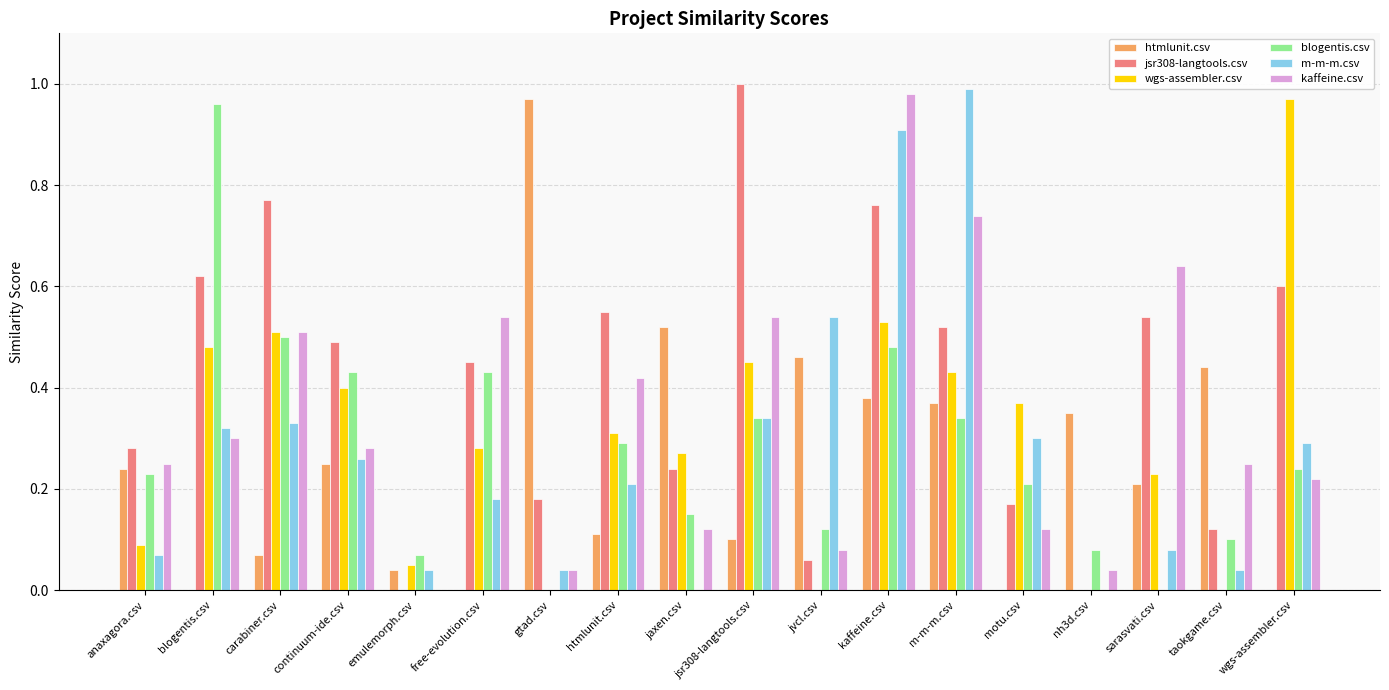

Which category has the highest value across all series?

jsr308-langtools.csv